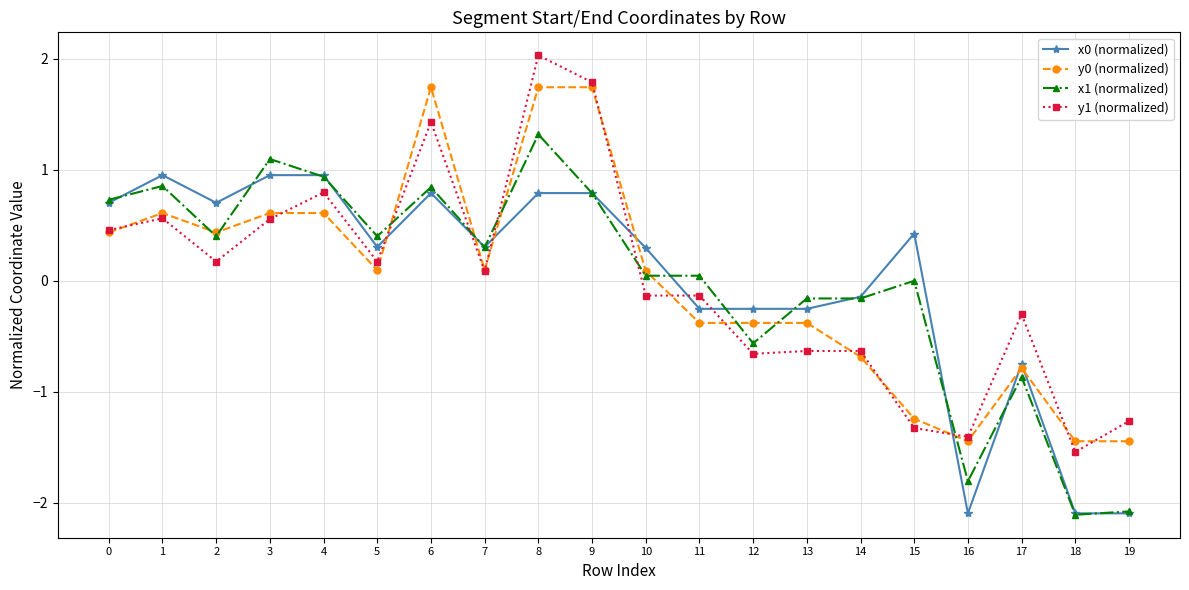

What is the smallest value displayed?

-2.1